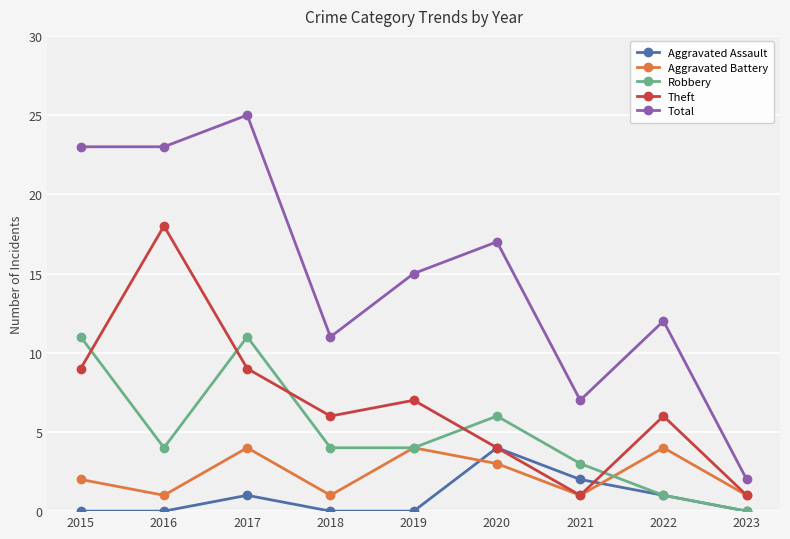

At which label does Total reach its minimum?

2023